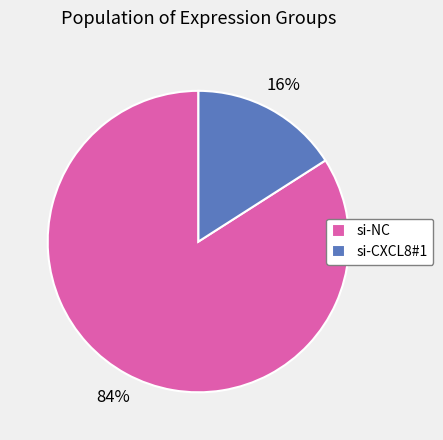

How many segments does this pie chart have?

2